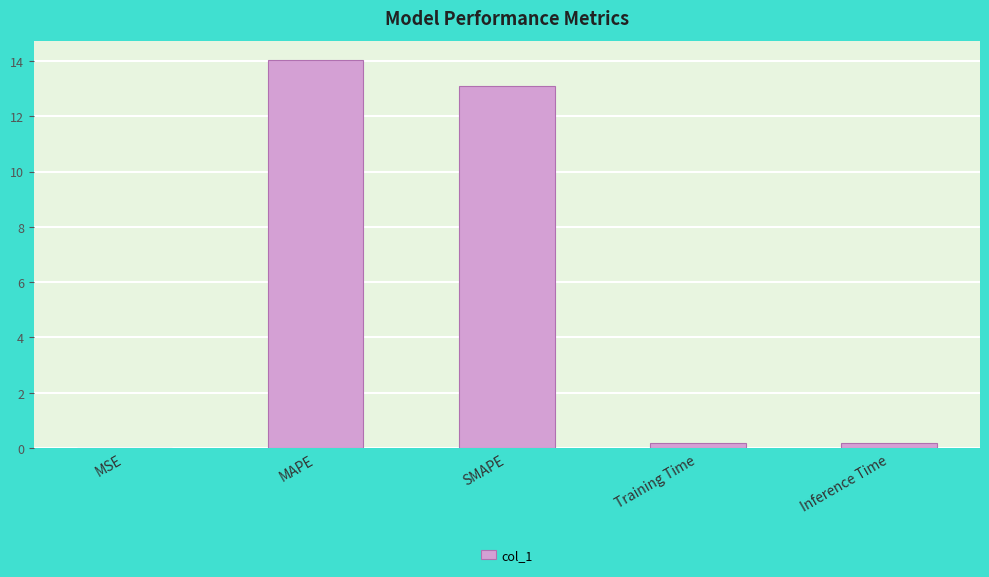

How many data points does each series have?

5